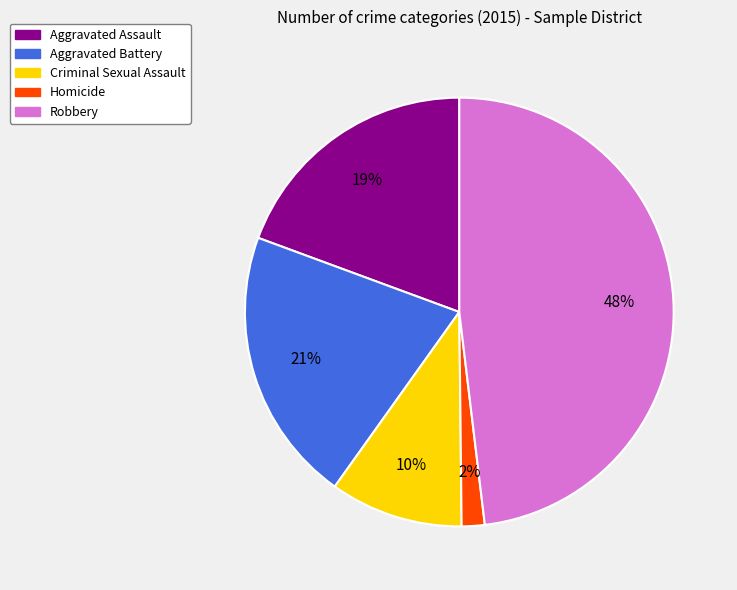

What is the ratio of the value at Aggravated Battery to the value at Robbery?

0.4